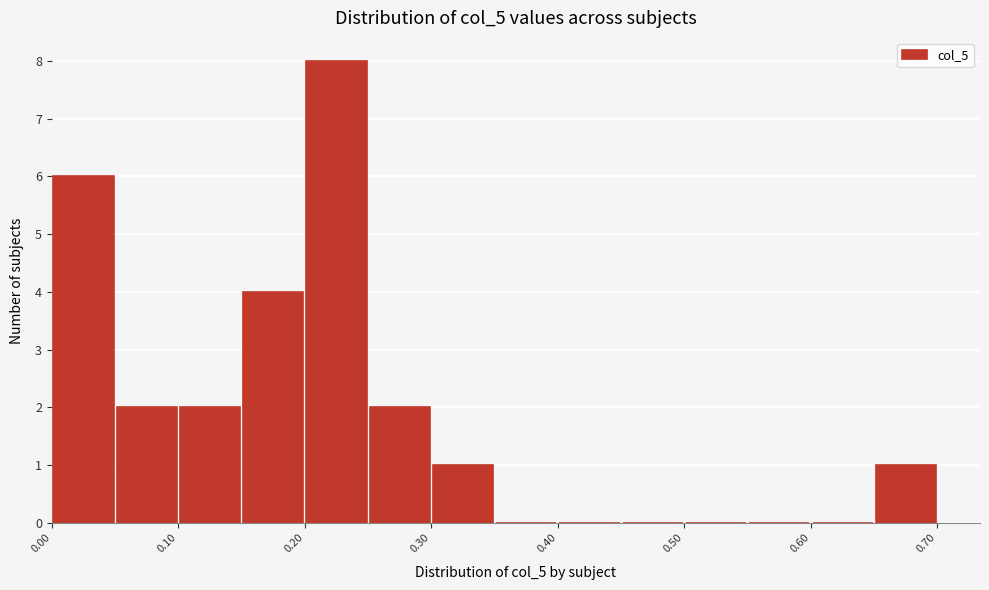

Reading left to right, transcribe this chart: for each bar, give the range it covers on the x-axis and its height. The values are not printed on the chart, so give them approximately, as read against the axis.

0.00 to 0.05: 6
0.05 to 0.10: 2
0.10 to 0.15: 2
0.15 to 0.20: 4
0.20 to 0.25: 8
0.25 to 0.30: 2
0.30 to 0.35: 1
0.35 to 0.40: 0
0.40 to 0.45: 0
0.45 to 0.50: 0
0.50 to 0.55: 0
0.55 to 0.60: 0
0.60 to 0.65: 0
0.65 to 0.70: 1